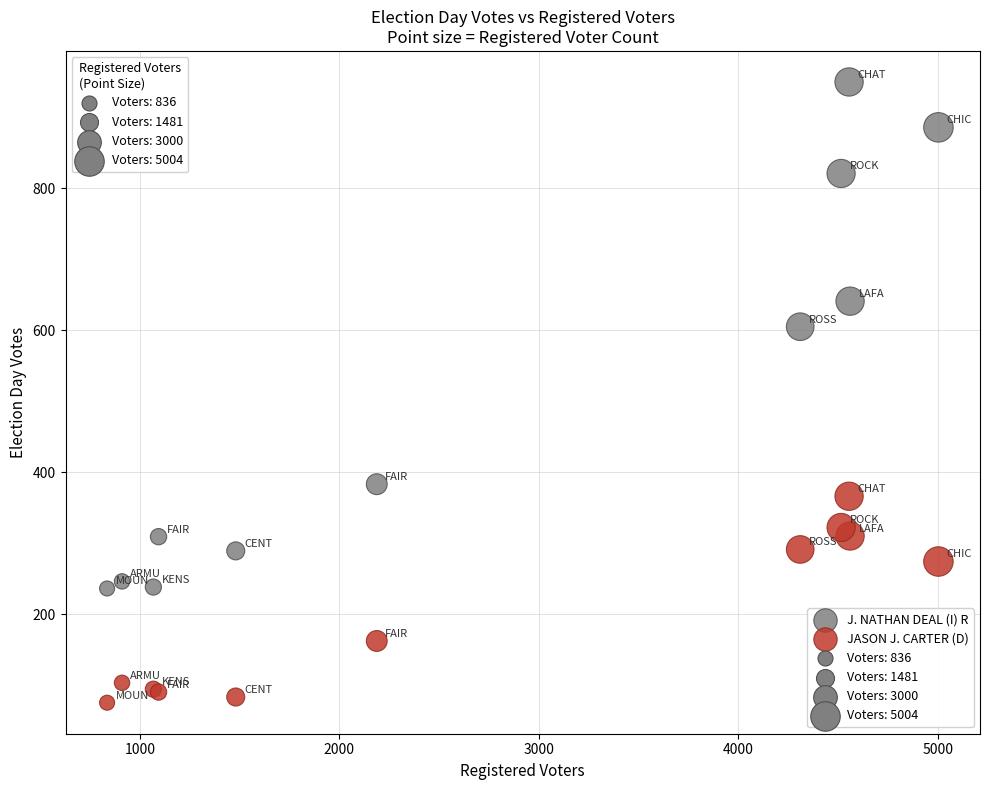

In the J. NATHAN DEAL (I) R series, what Y value is closest to 593?

605